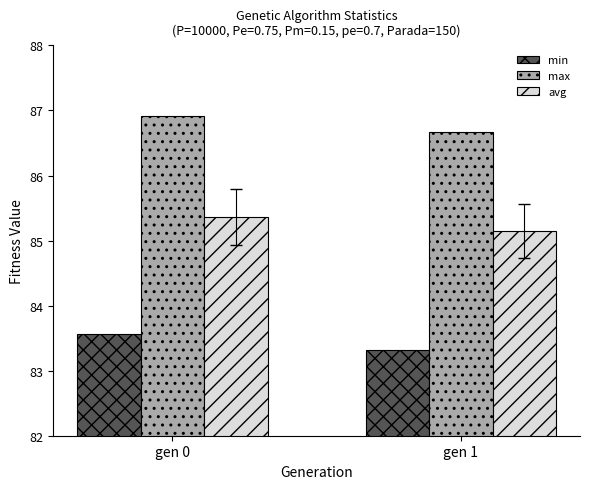

What is the difference between the min values at gen 1 and gen 0?

0.2